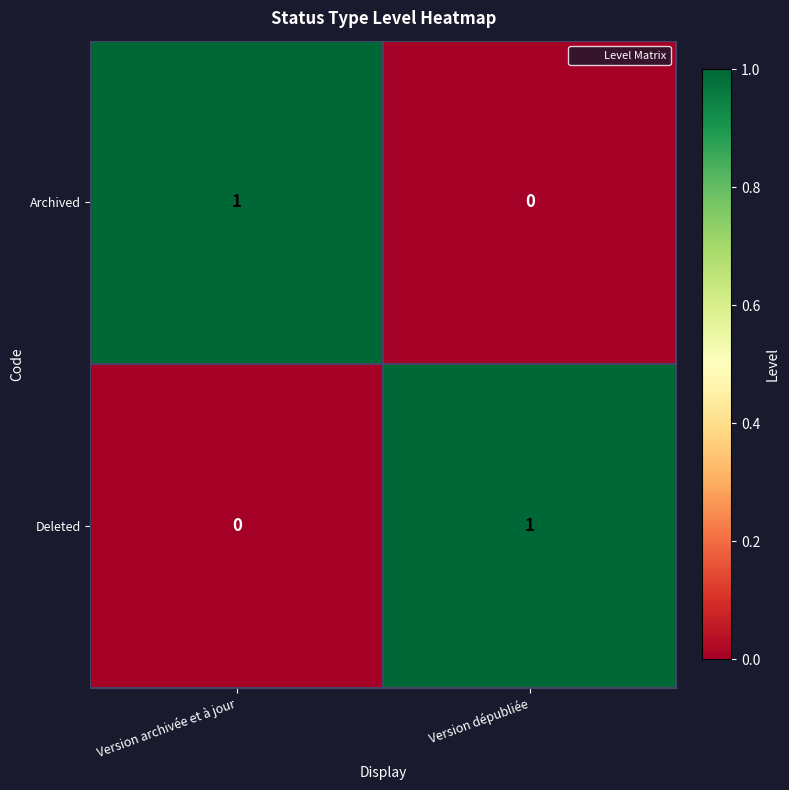

The value of Deleted at Version archivée et à jour is -1. True or false?

False